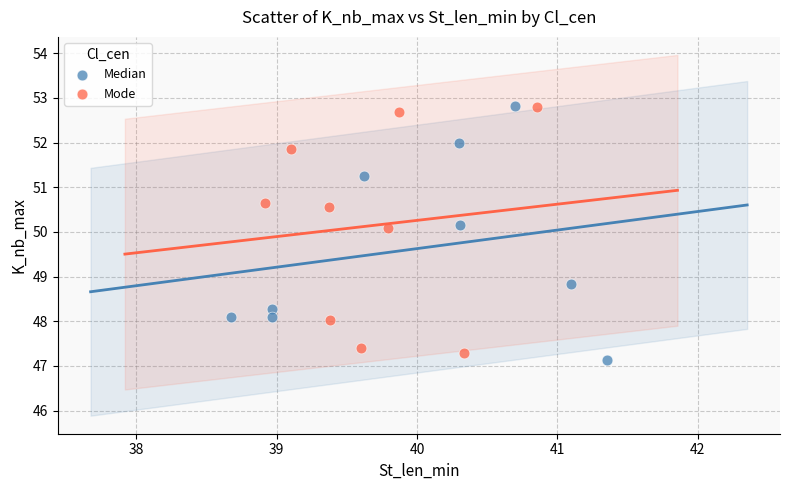

Which series has the largest Y range (max minus min)?

Median